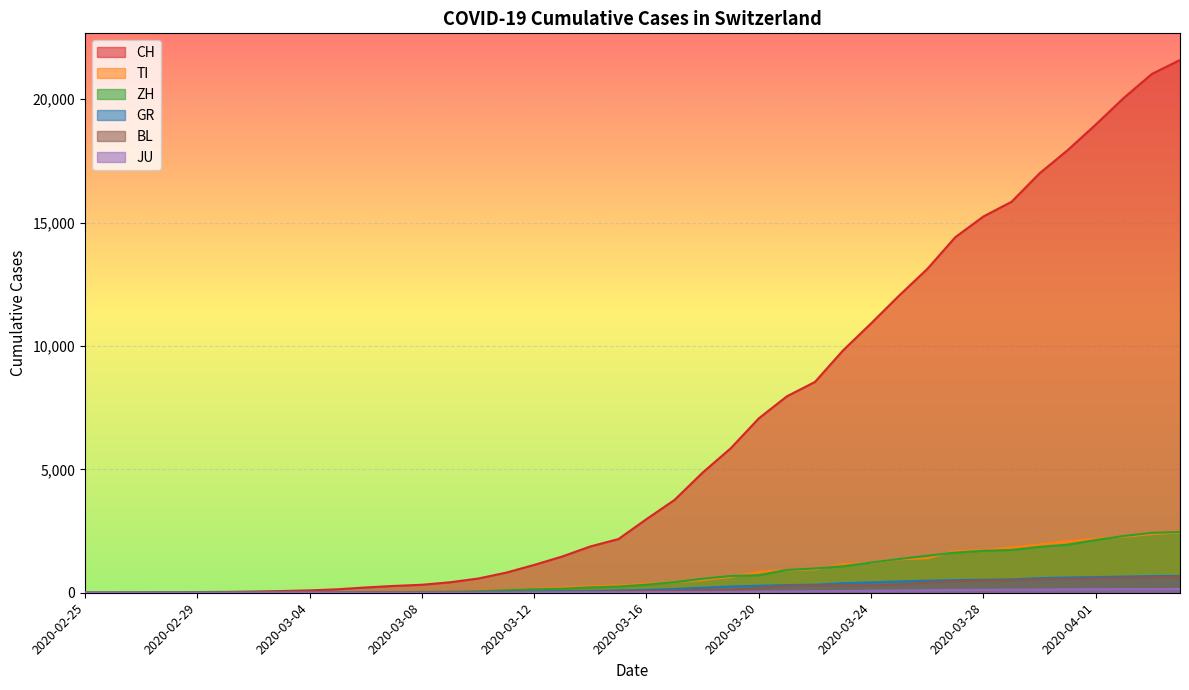

At which category is the sum across all series the highest?

2020-04-04